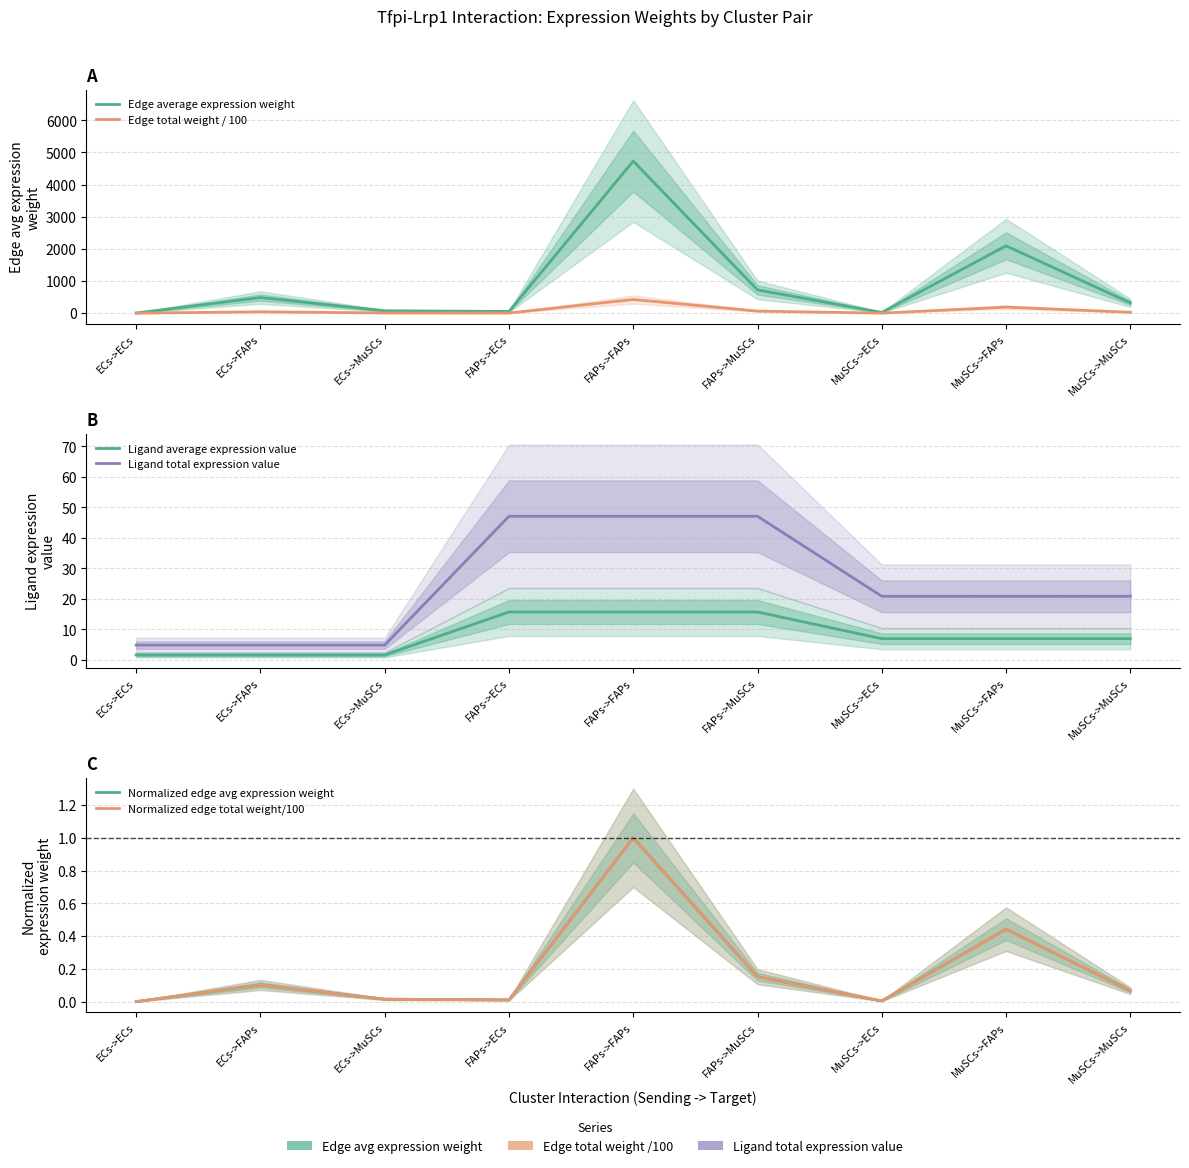

Which series has the largest total across all categories?

Edge average expression weight